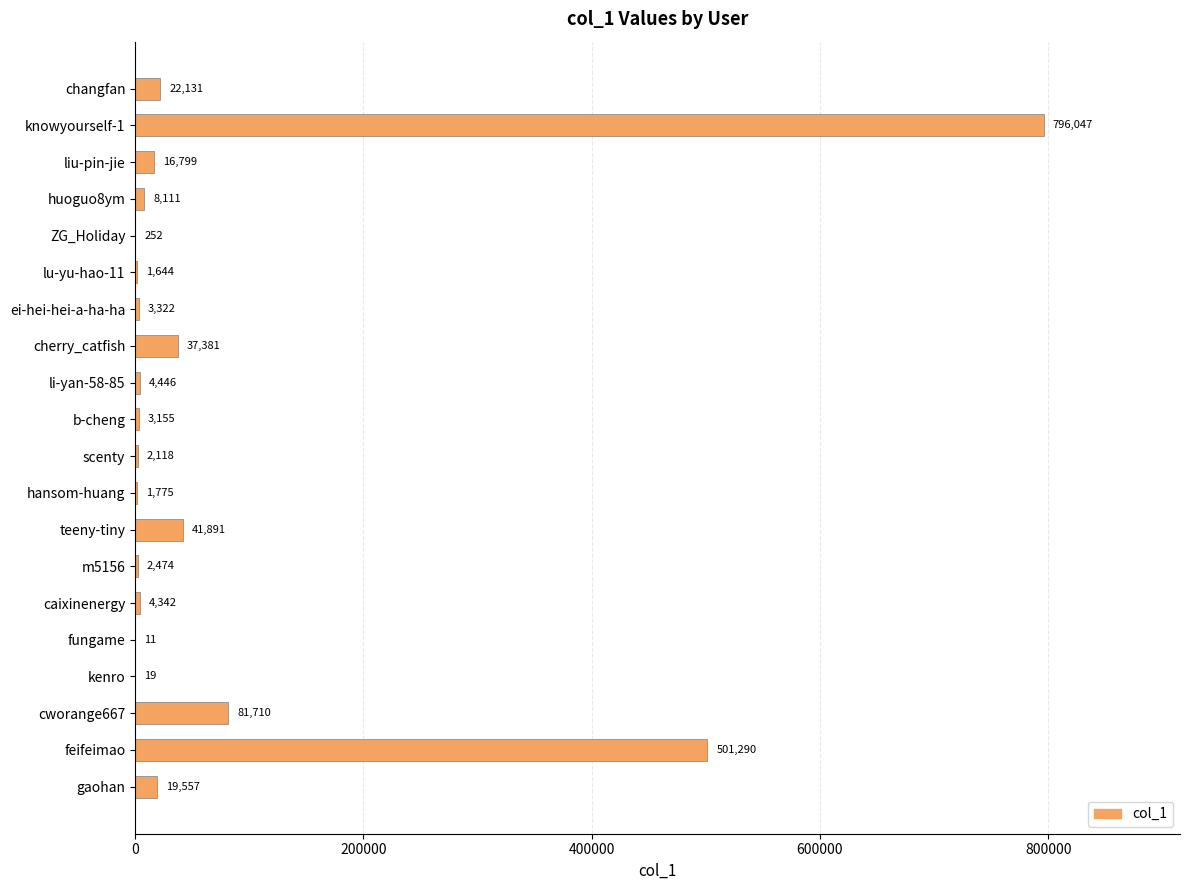

How many distinct data groups are displayed?

1